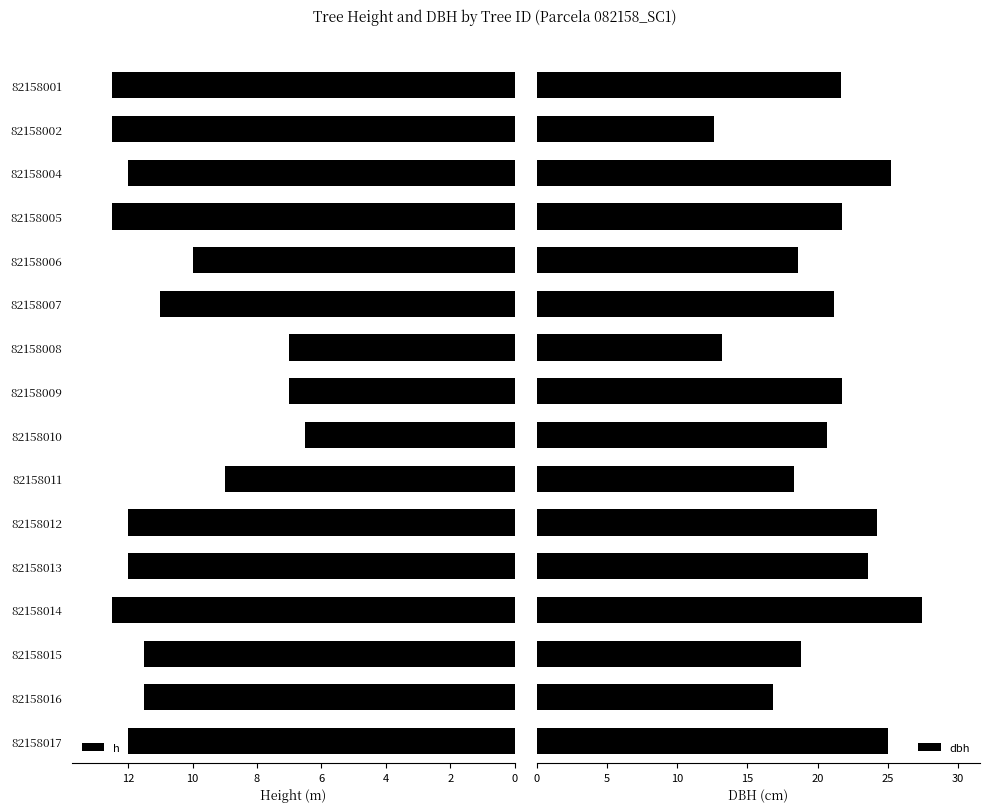

What is the average value of the h series?

10.7